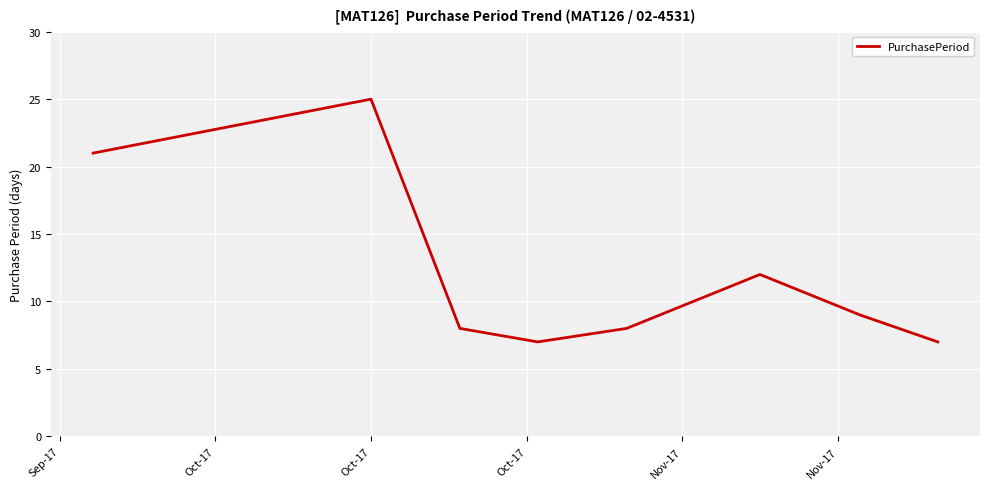

What is the difference between the second highest and minimum values?

14